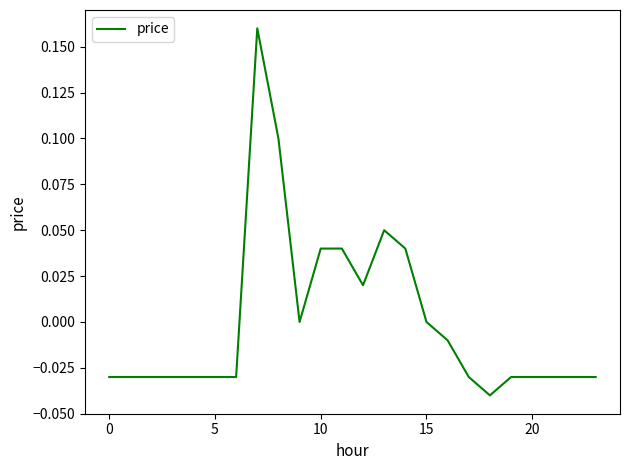

At which category does the data reach its first local peak?

7